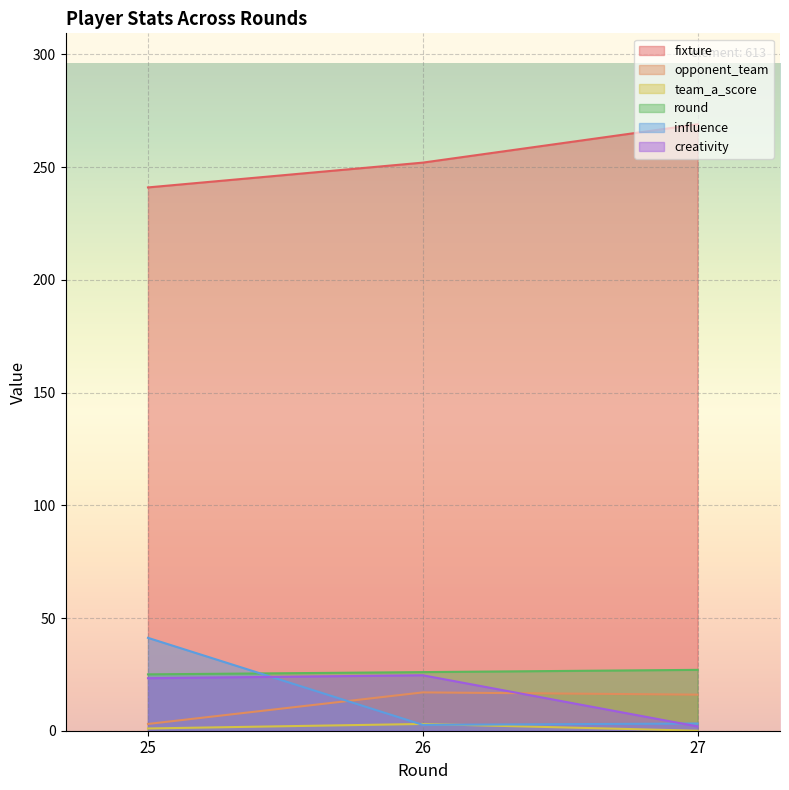

True or false: round has a value of 26.0 at 26.

True